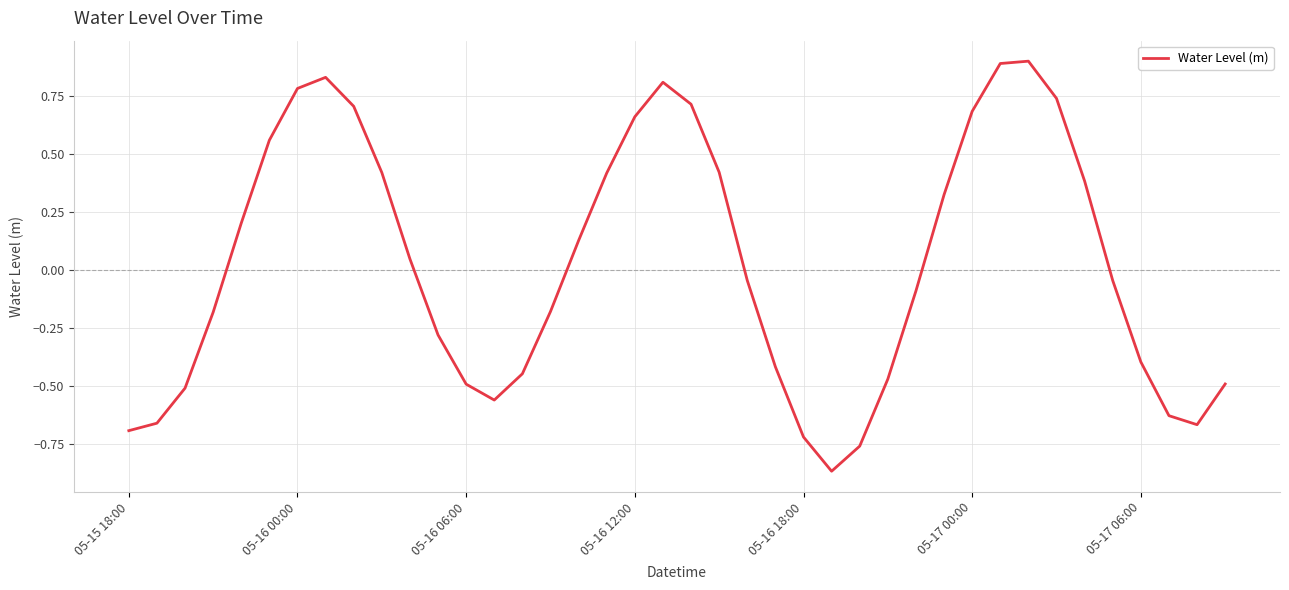

Is this an area chart (filled region under the line)?

No